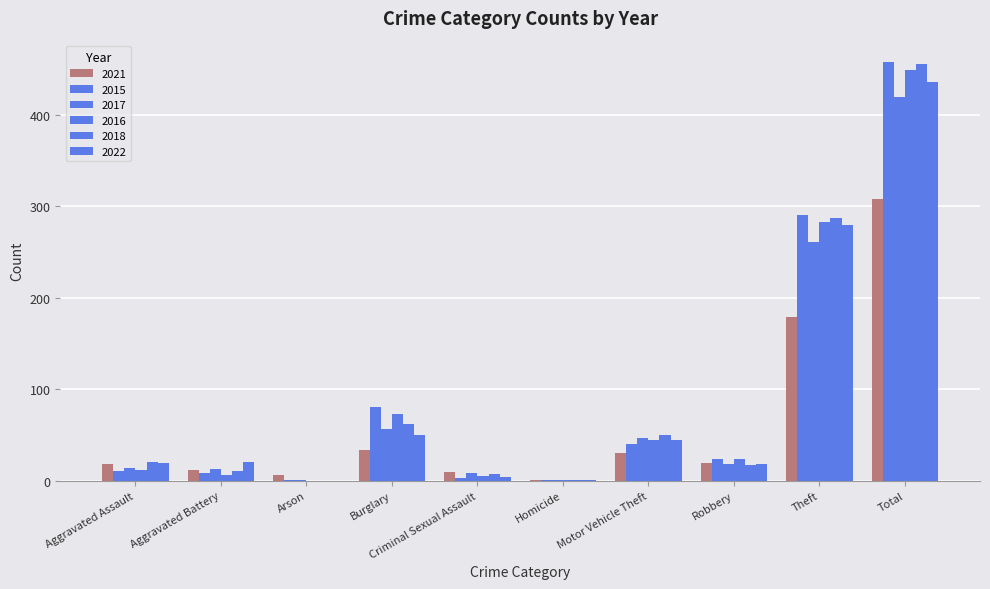

Is it true that 2022 equals 25 at Aggravated Assault?

False